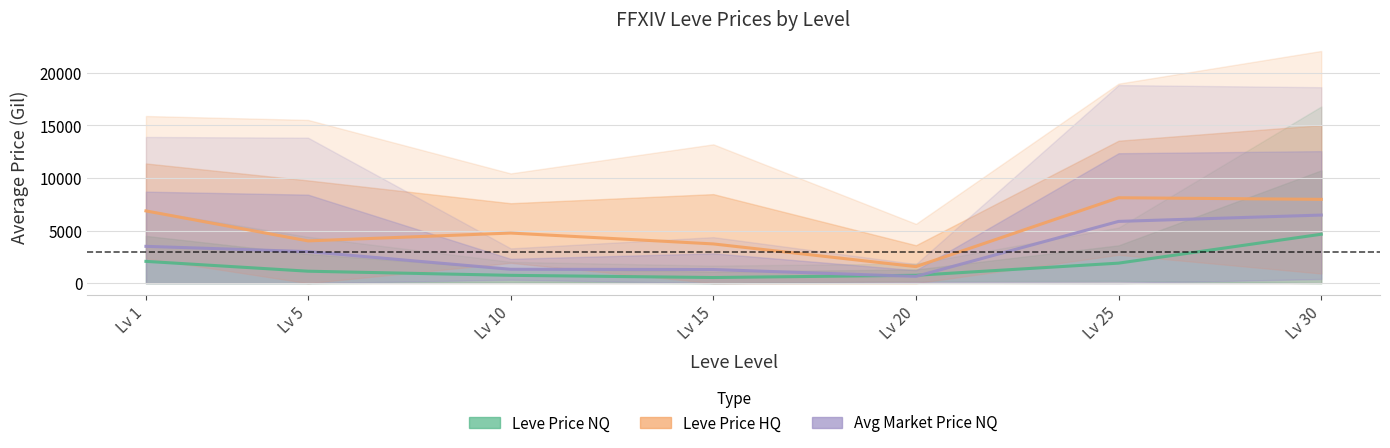

Does the chart have visible grid lines?

Yes